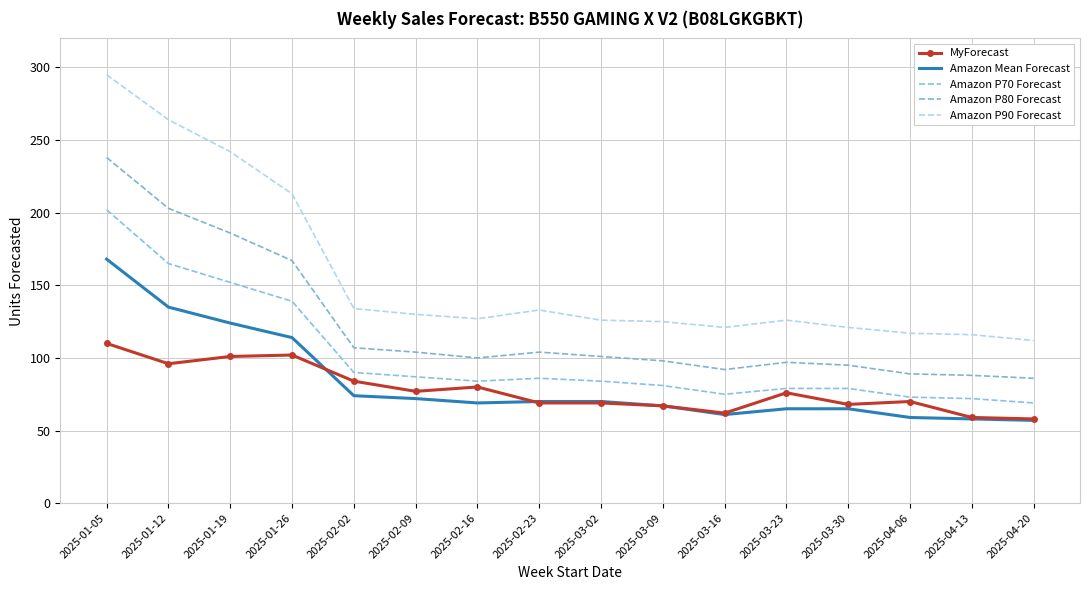

What is the minimum value shown in the chart?

57